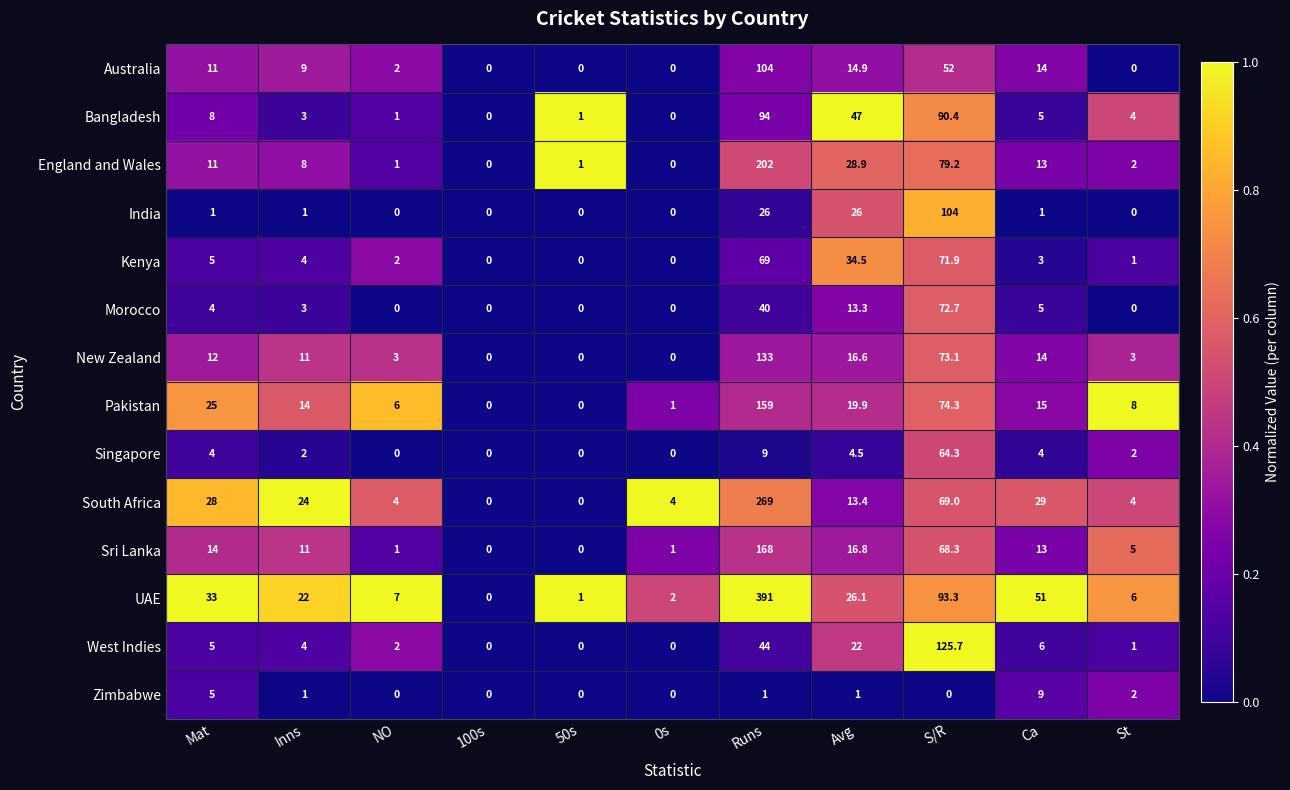

What is the sum of the Australia values at Runs and St?

104.0